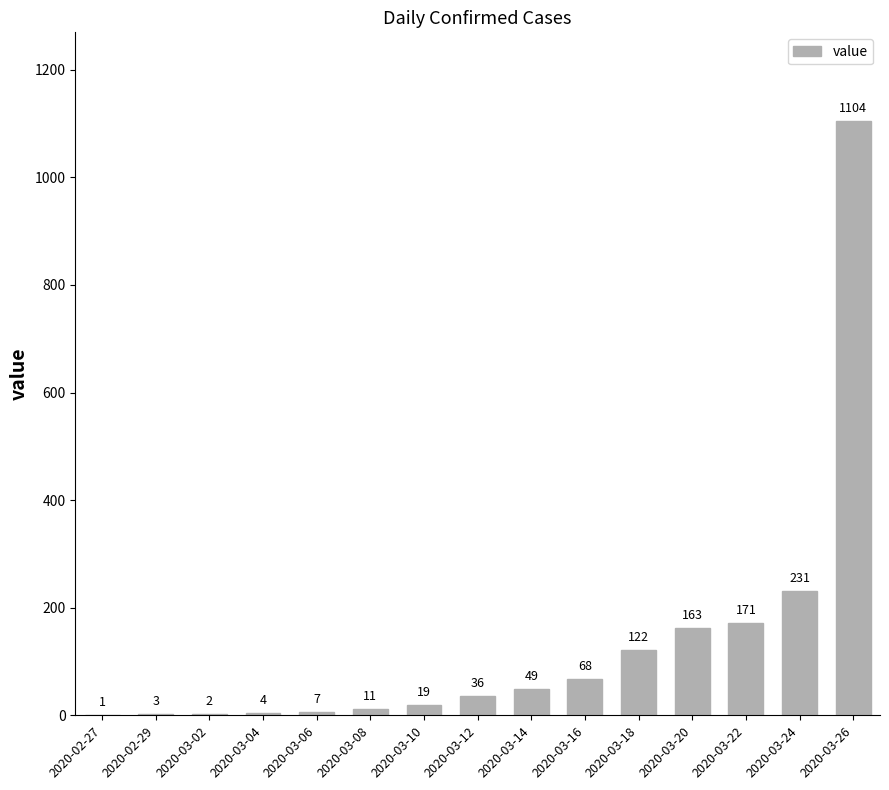

Is it true that the value at 2020-03-08 is 11?

True